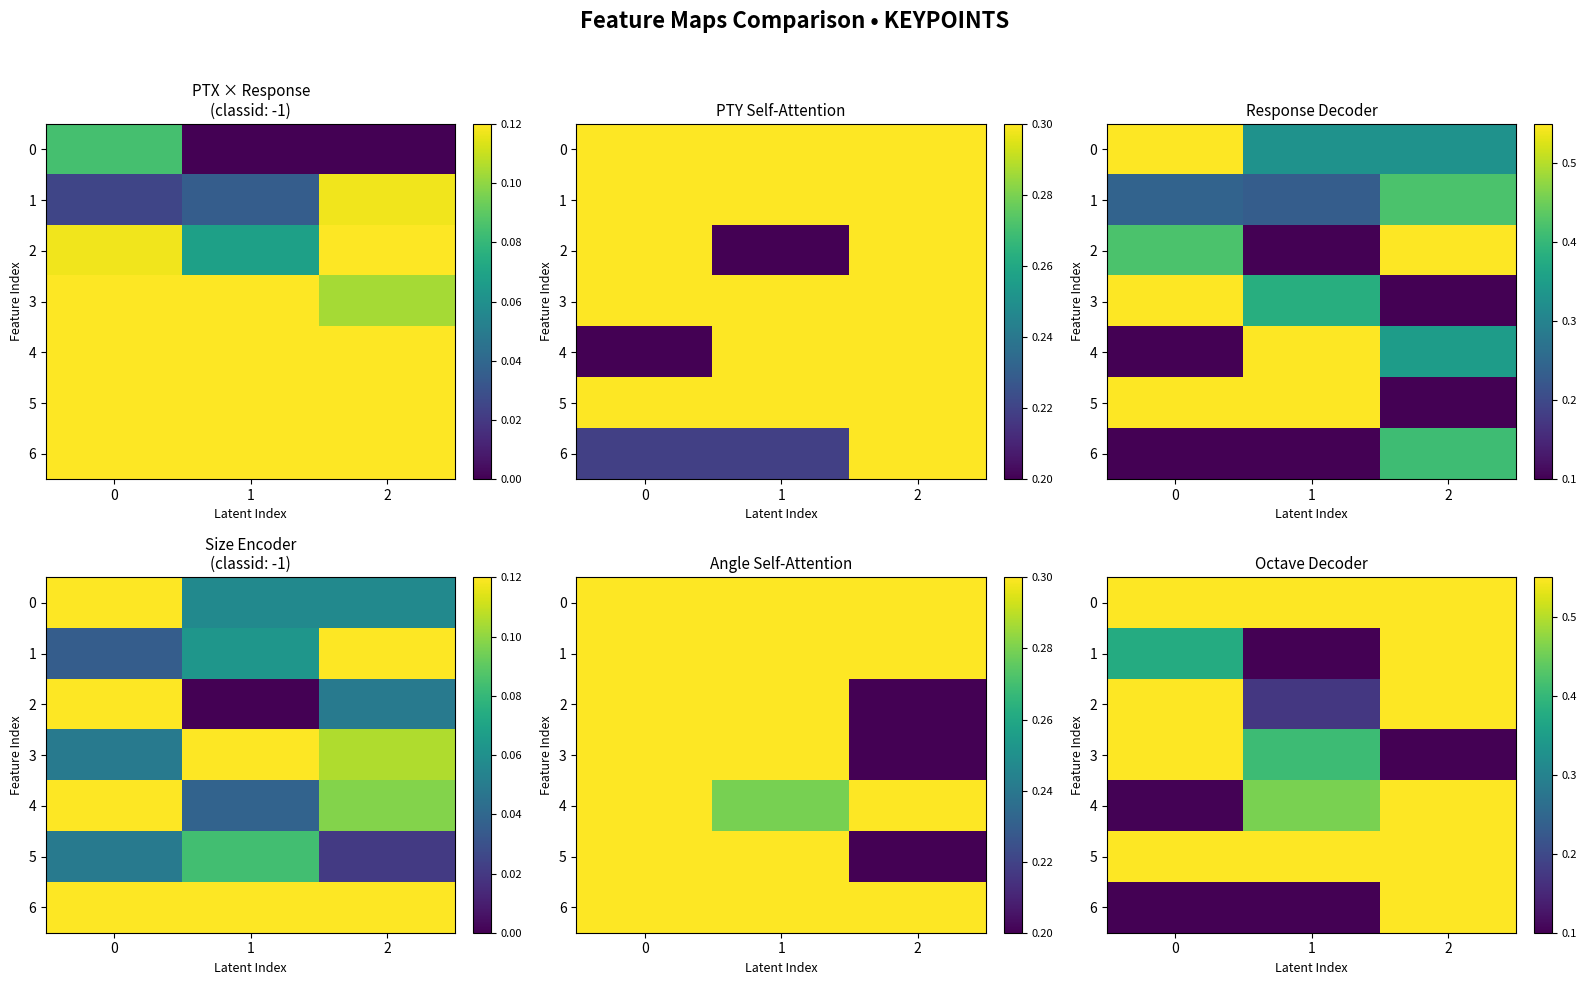

Count the number of categories in the chart.

3